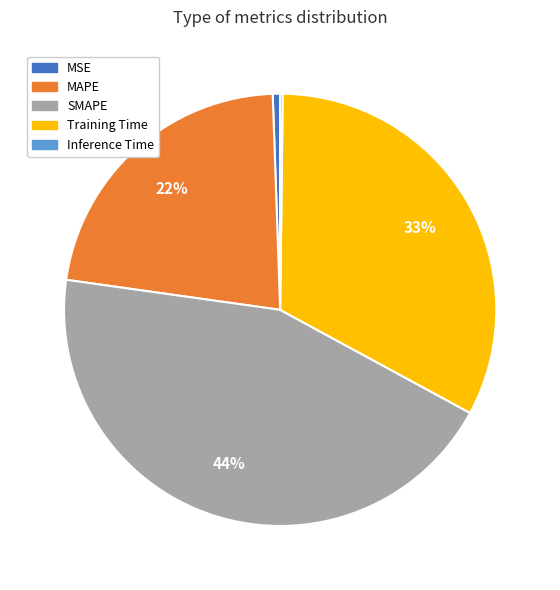

Do MAPE and Training Time together represent more than half of the pie?

Yes